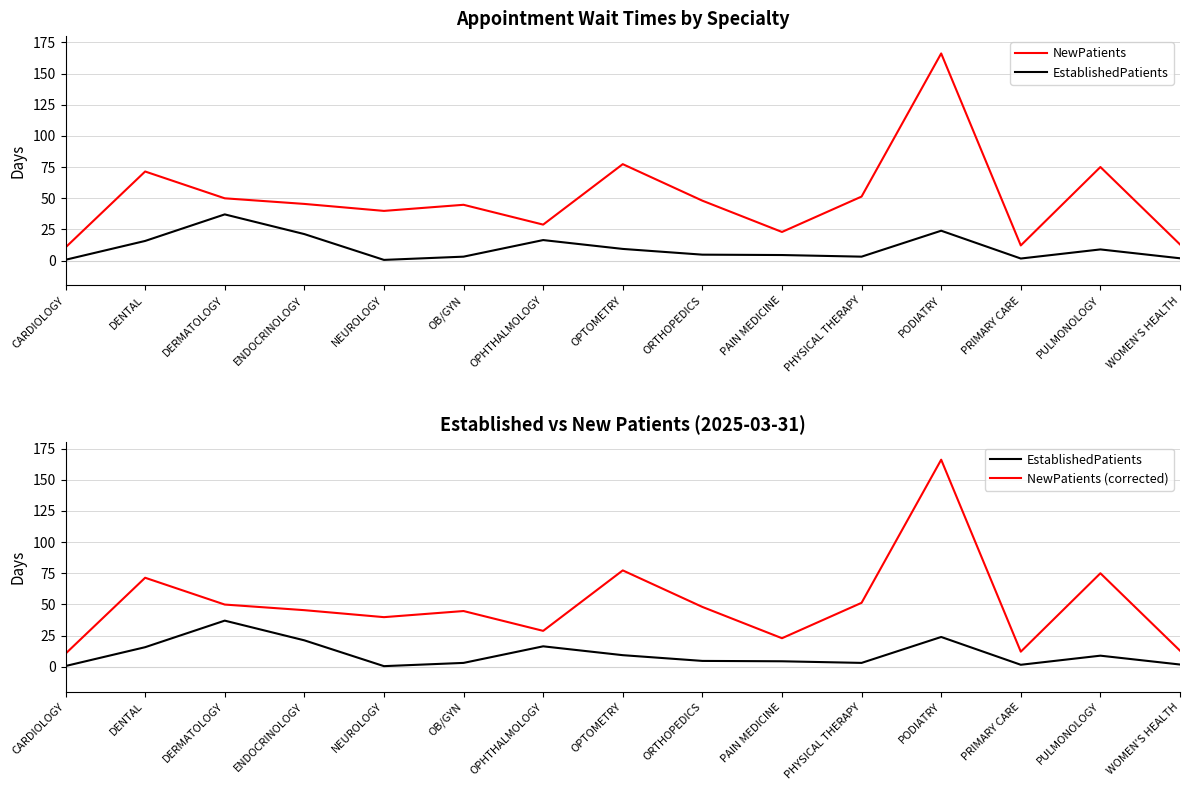

What is the value of the NewPatients (corrected) point at the 8th from the left?

77.3